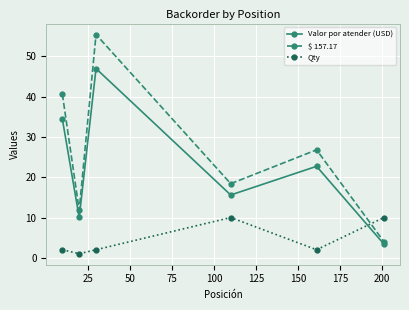

Rank the series by their average value, from highest to lowest.

$ 157.17, Valor por atender (USD), Qty